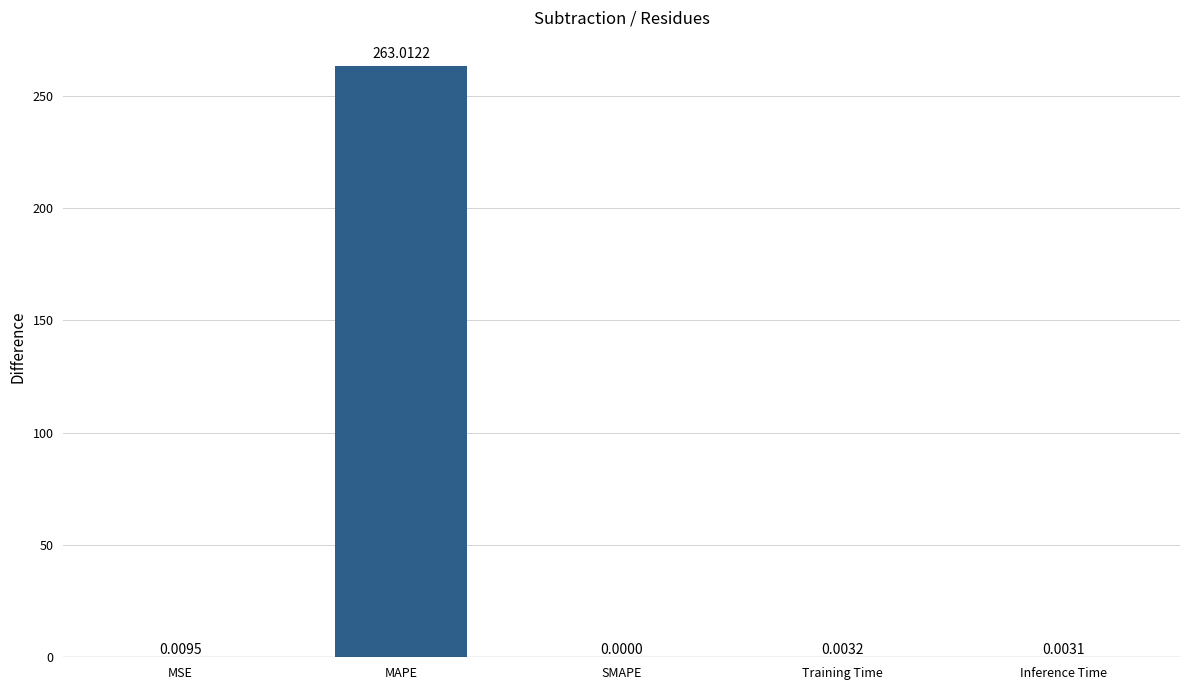

What is the change in value from MAPE to Training Time?

-263.0